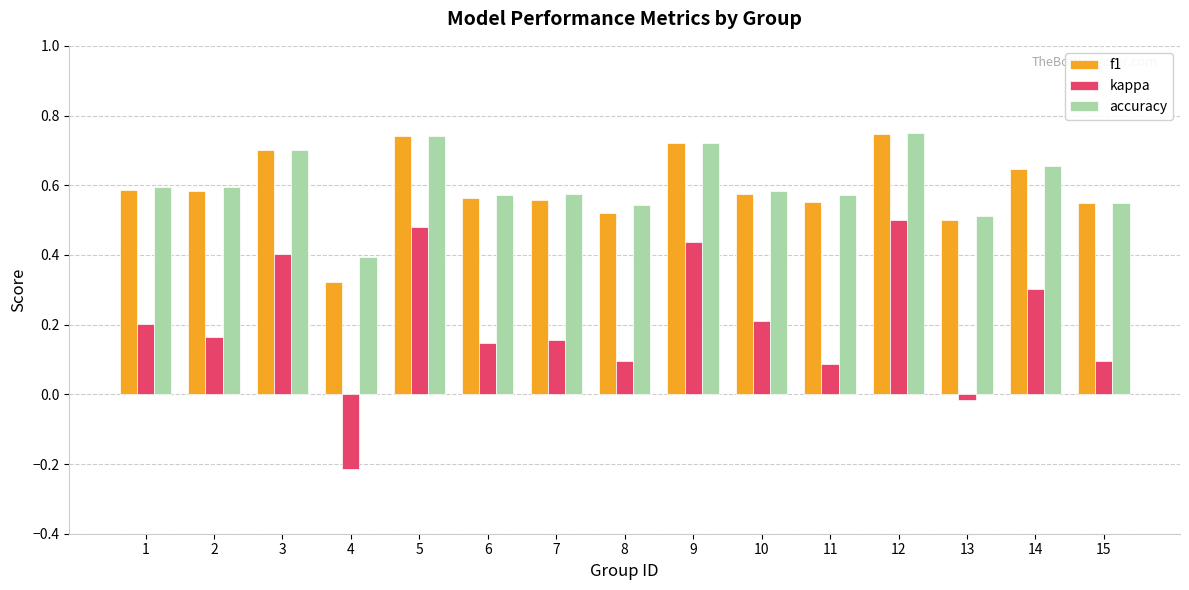

At how many categories does at least one series exceed 0?

15